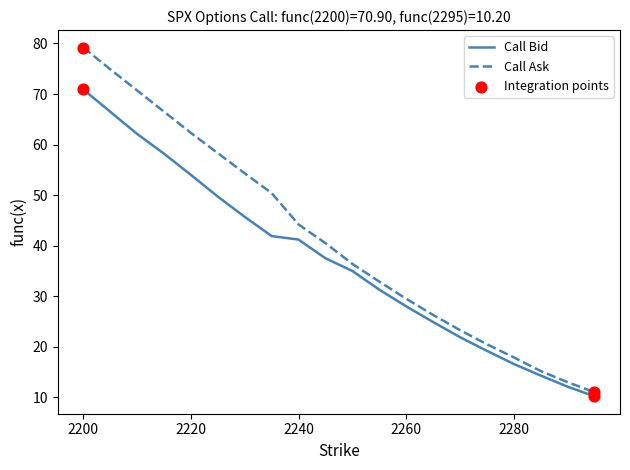

Which series has the largest range (max minus min)?

Call Ask